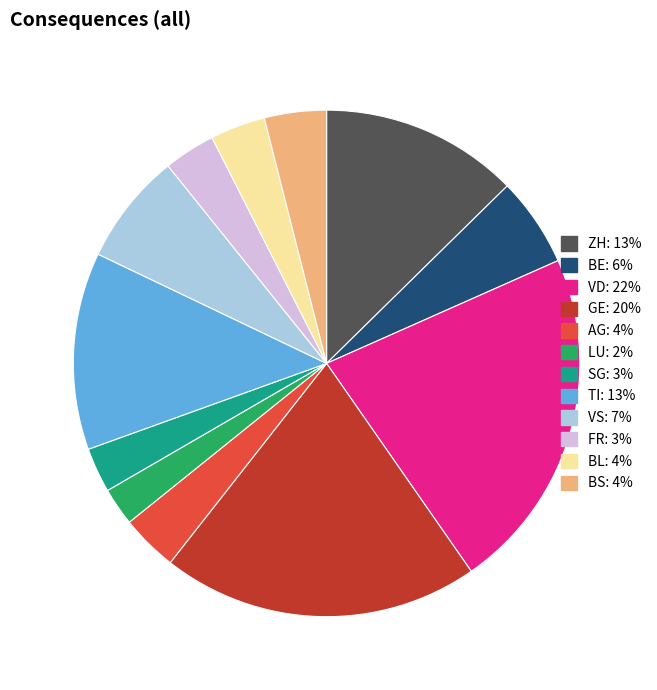

Is there any slice that represents more than half of the pie?

No